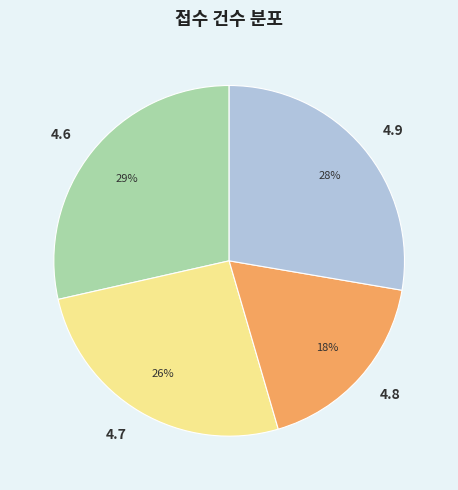

To the nearest percent, what is the average slice percentage?

25%